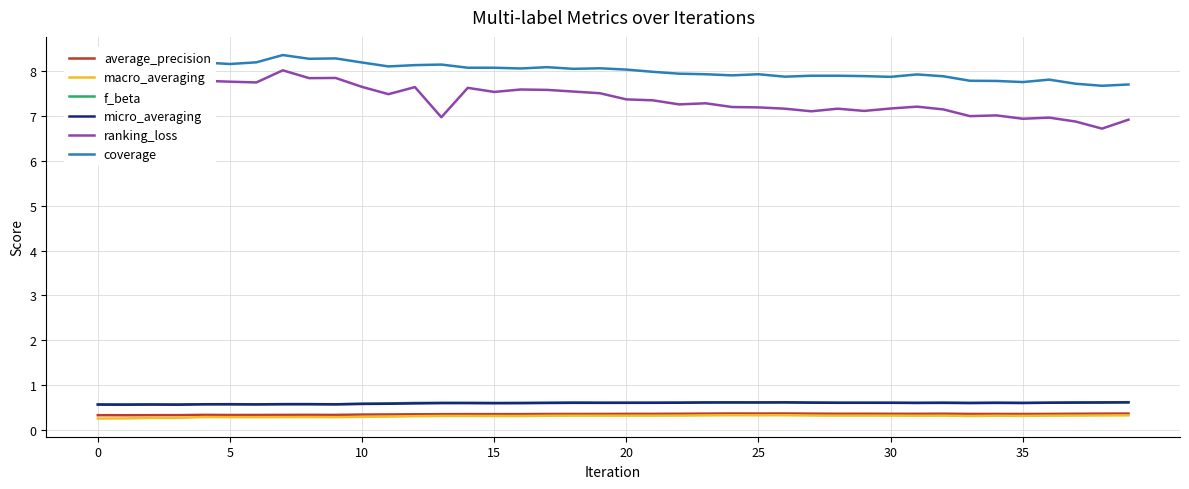

What is the maximum value shown in the chart?

8.4